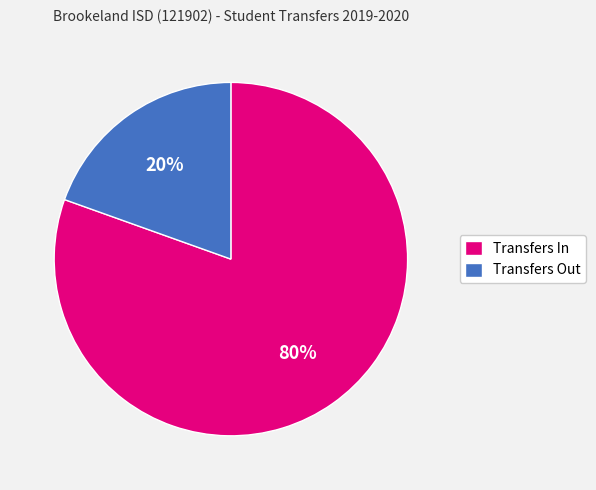

Does any single category account for the majority?

Yes